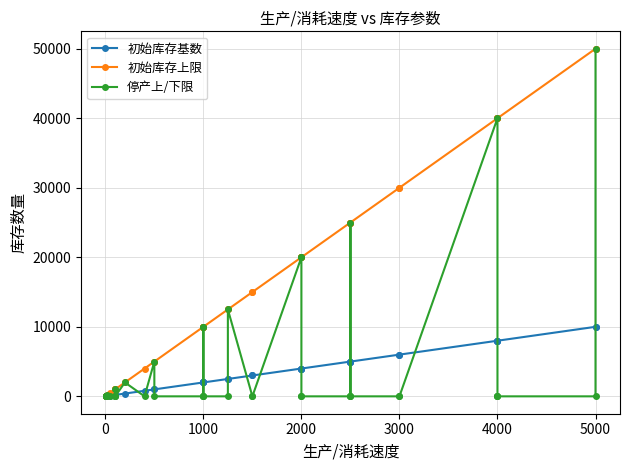

Is it true that 初始库存上限 equals 4529 at 20?

False